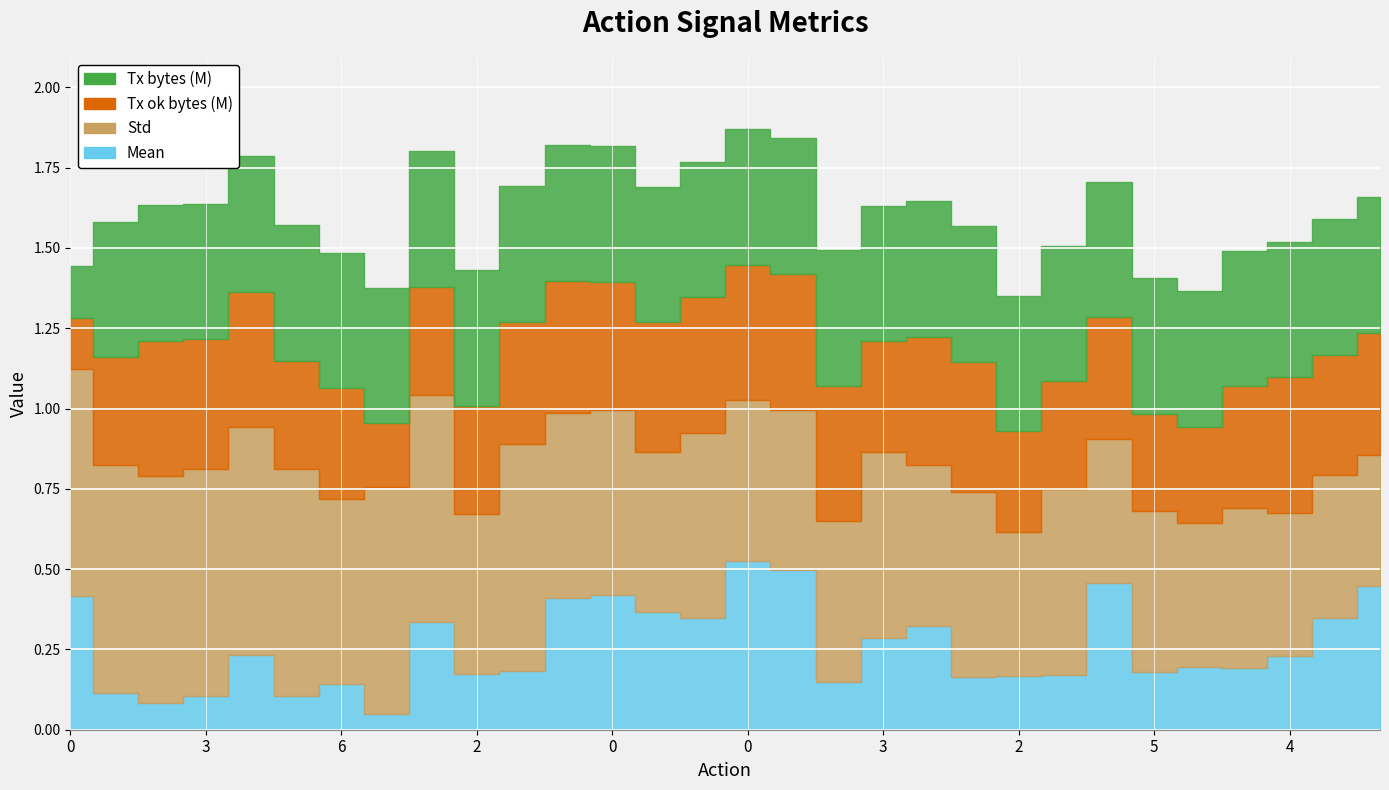

Between which two adjacent categories do Std and Mean first intersect?

8 and 0